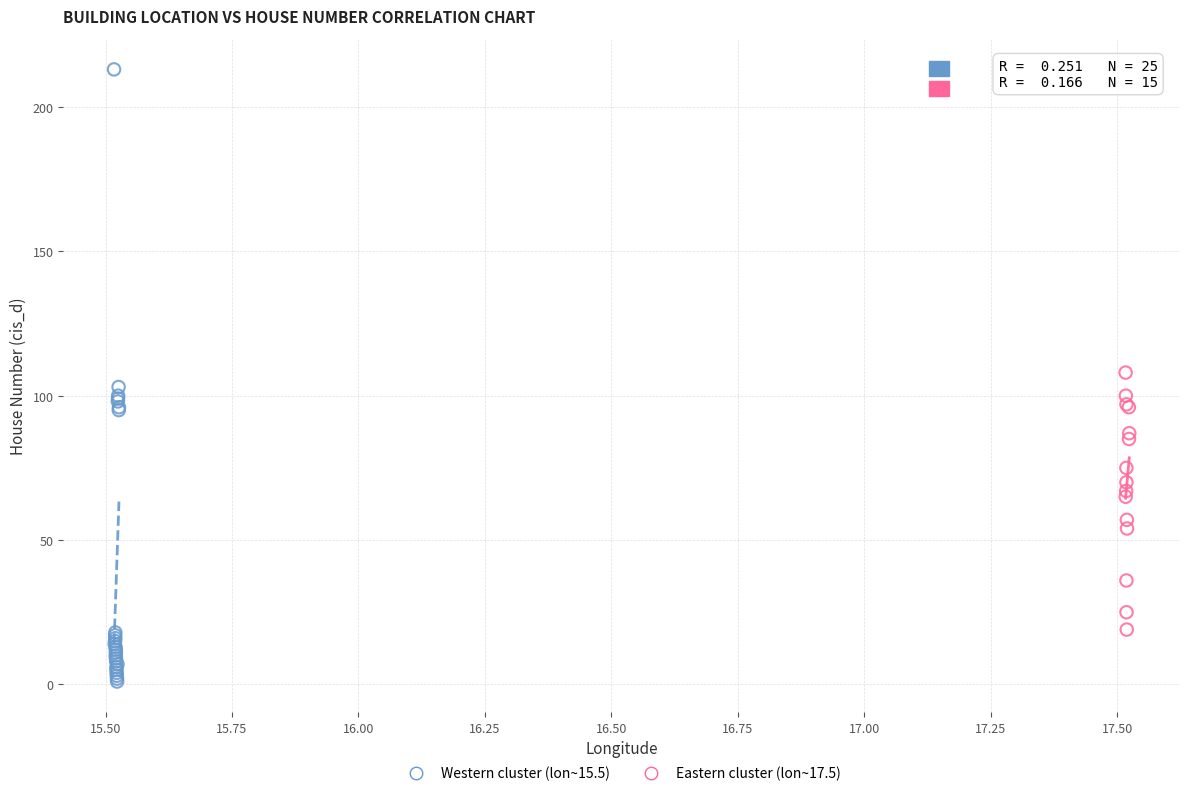

Which series reaches the maximum Y coordinate?

Western cluster (lon~15.5)